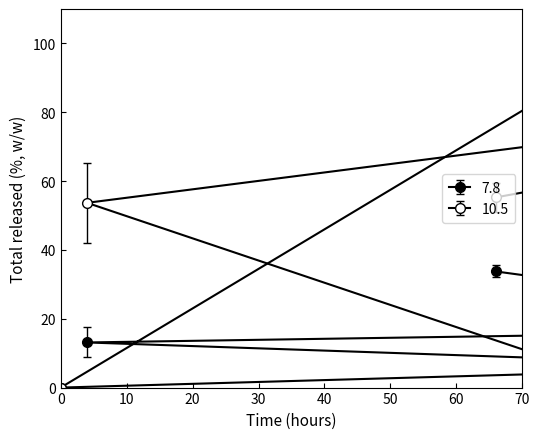

Is it true that Series 2 equals 37.0 at 4?

False